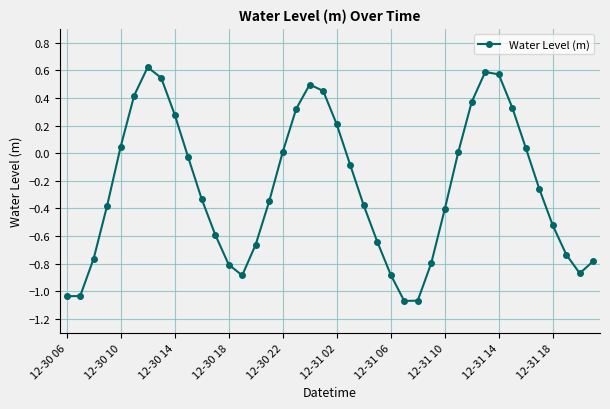

What is the difference between the maximum and minimum values?

1.7